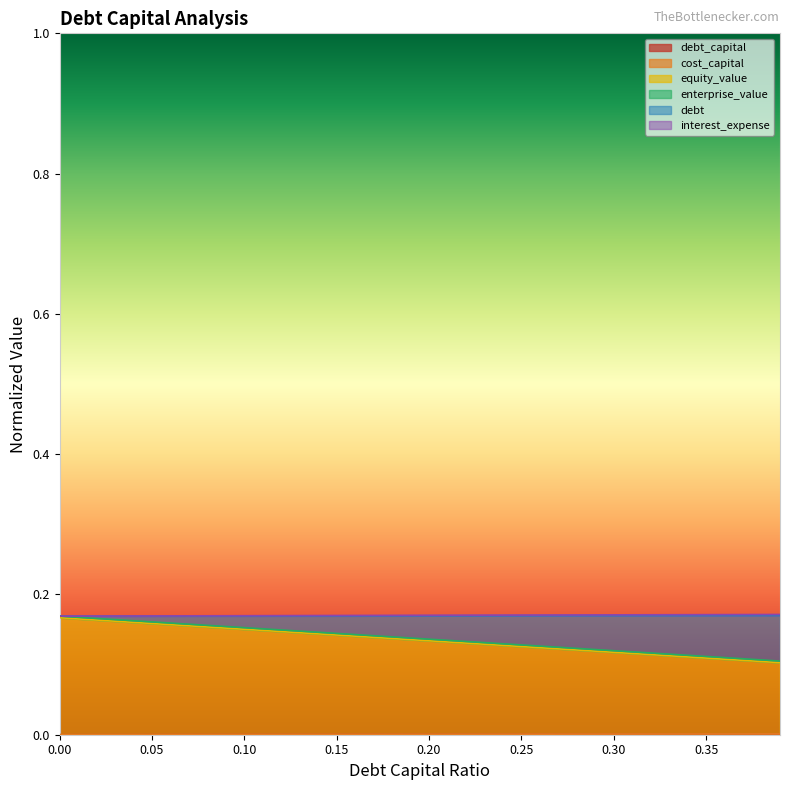

The value of interest_expense at 0.1 is 0.1. True or false?

False